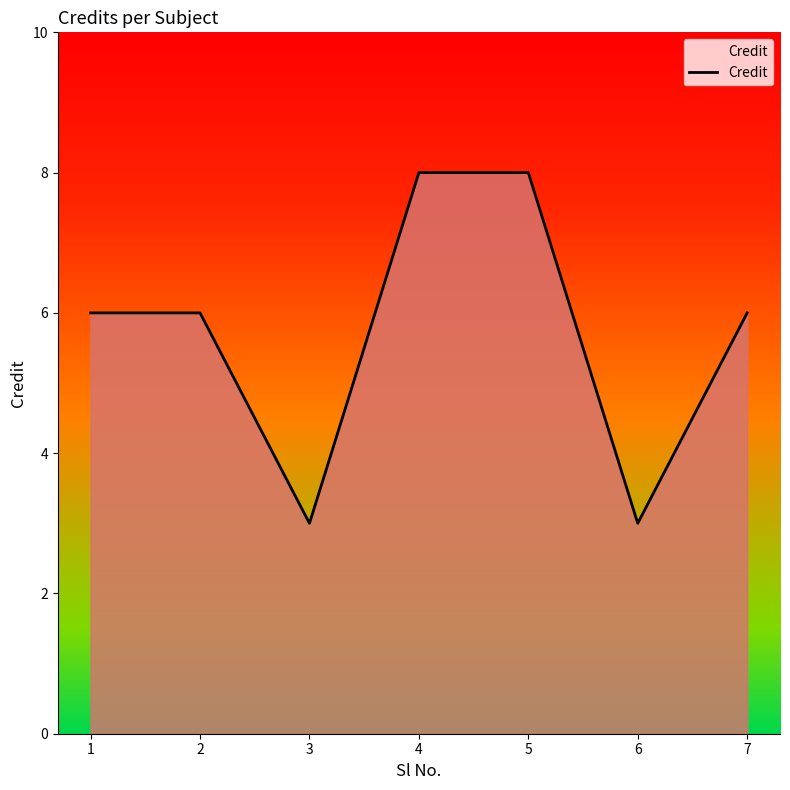

Count the number of data series in this chart.

1